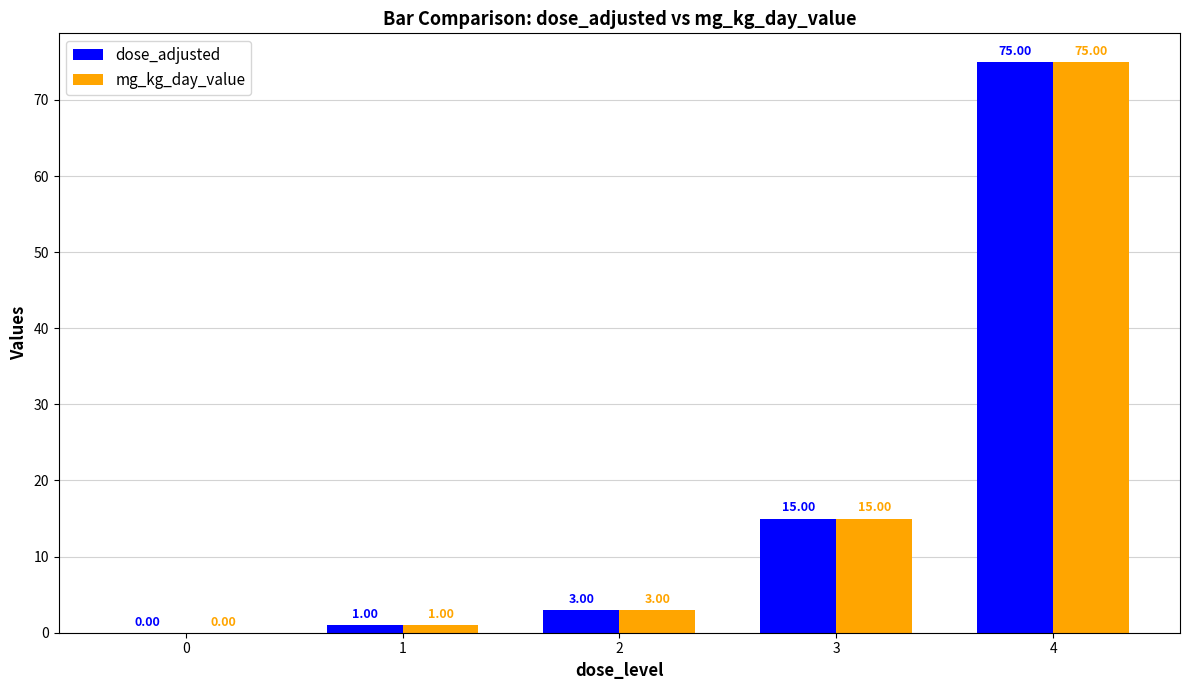

Reading left to right, transcribe all the data shown in this chart.

dose_adjusted: 0=0	1=1	2=3	3=15	4=75
mg_kg_day_value: 0=0	1=1	2=3	3=15	4=75